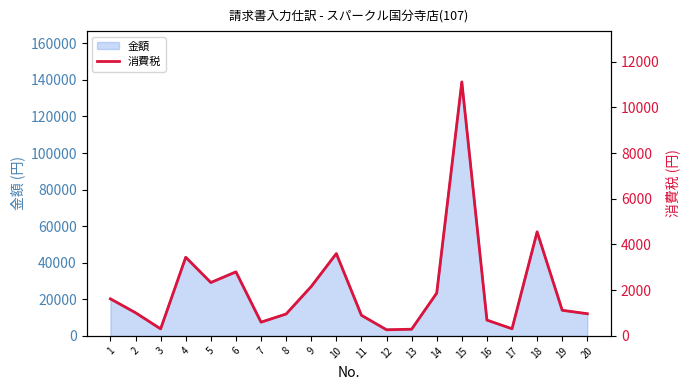

True or false: the data has more than 2 interior local peaks.

True